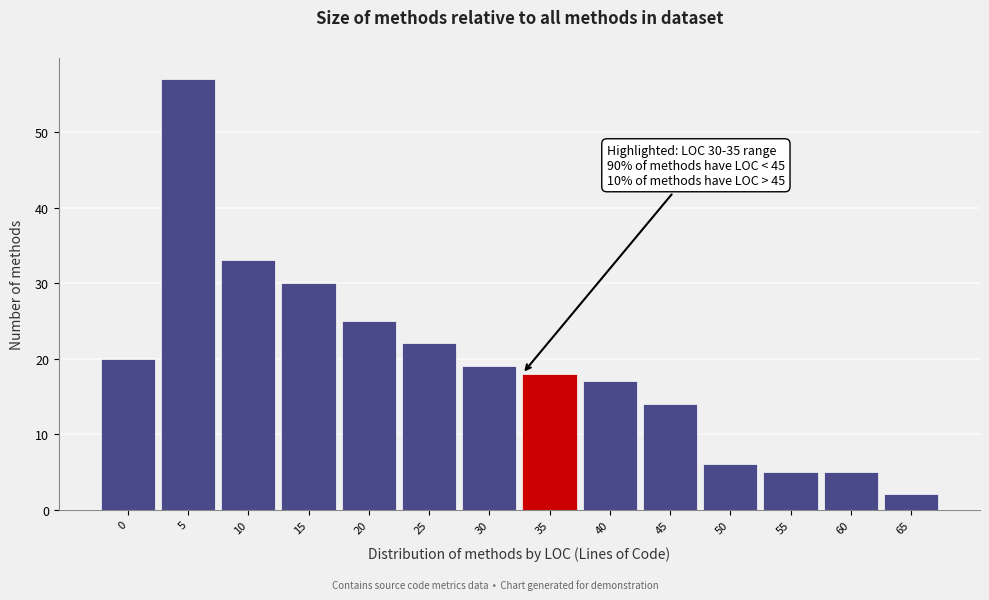

Reading left to right, extract all data points from this chart.

0=20	5=57	10=33	15=30	20=25	25=22	30=19	35=18	40=17	45=14	50=6	55=5	60=5	65=2